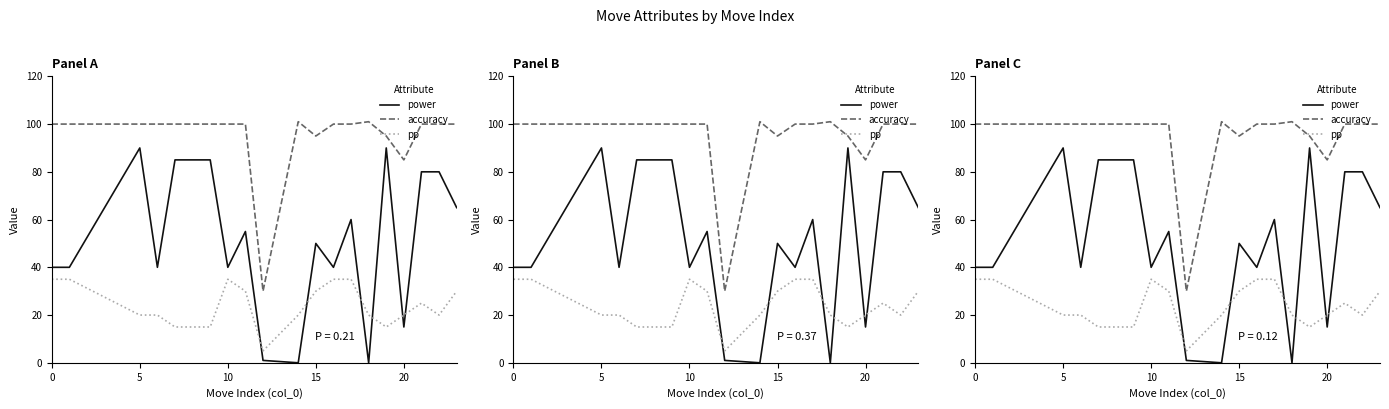

True or false: accuracy and power cross at least once.

False